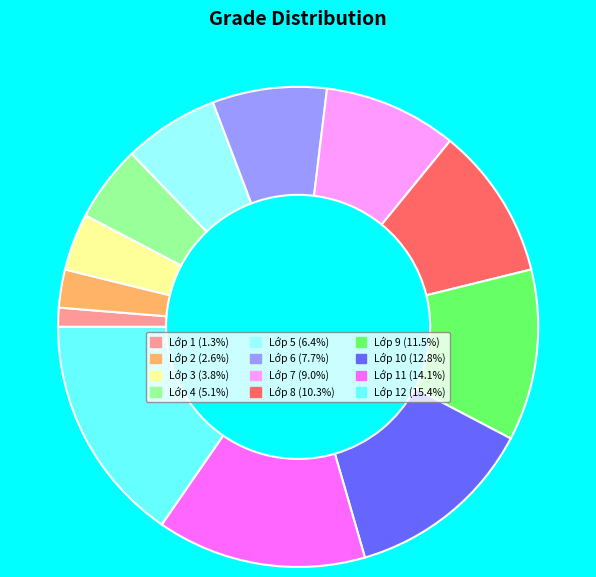

Does Lớp 3 (3.8%) account for over 50% of the chart?

No